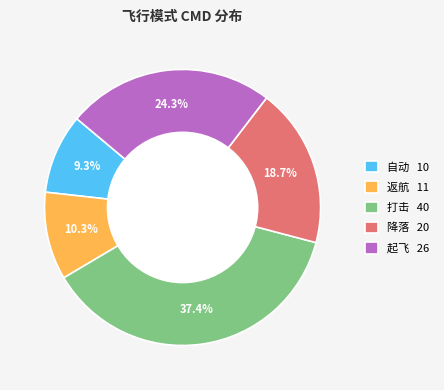

Rank the categories by value from lowest to highest.

自动, 返航, 降落, 起飞, 打击